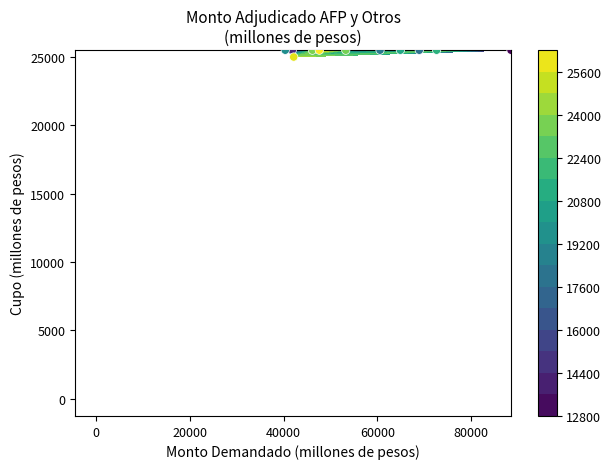

What is the difference between the maximum and minimum values?

500